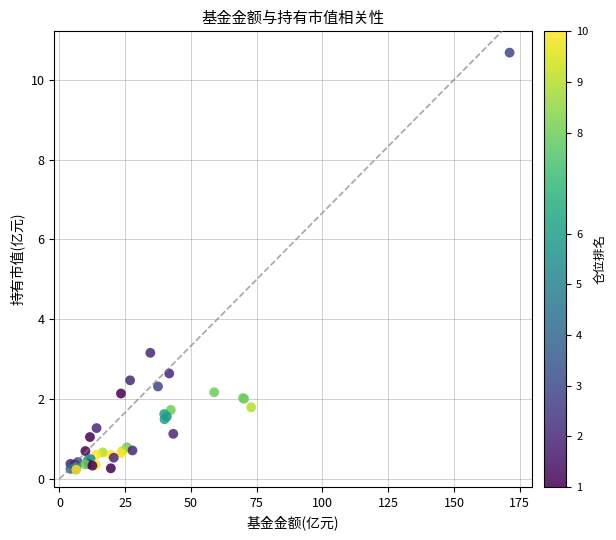

What Y value in the scatter plot is closest to 5?

3.2